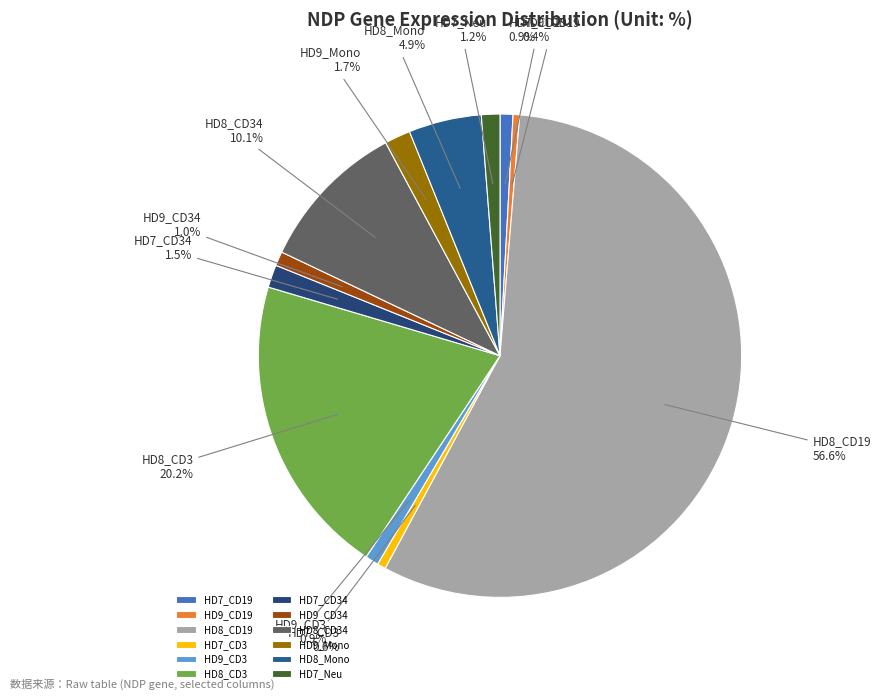

To the nearest percent, what percentage of the pie is HD9_CD34?

1%